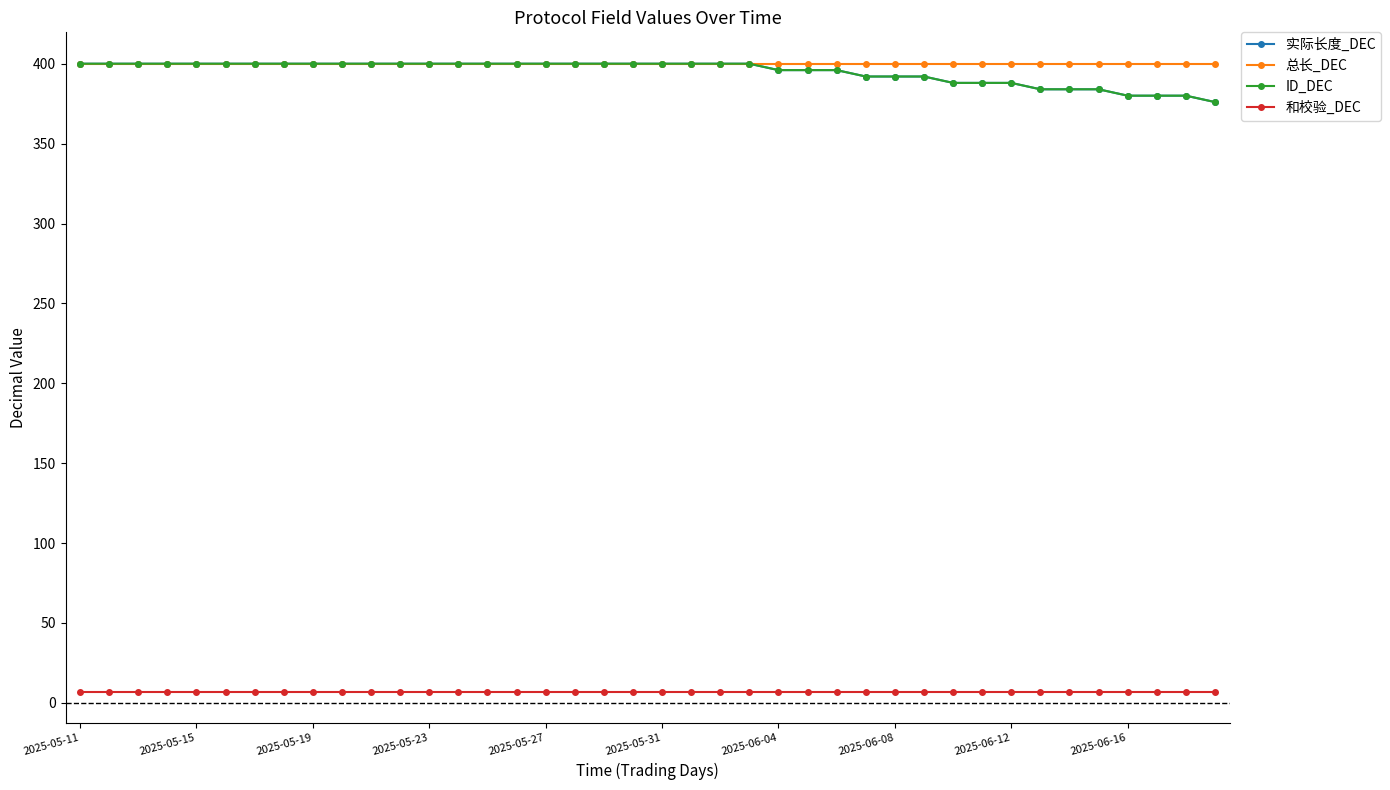

True or false: 和校验_DEC and 总长_DEC intersect in this chart.

False